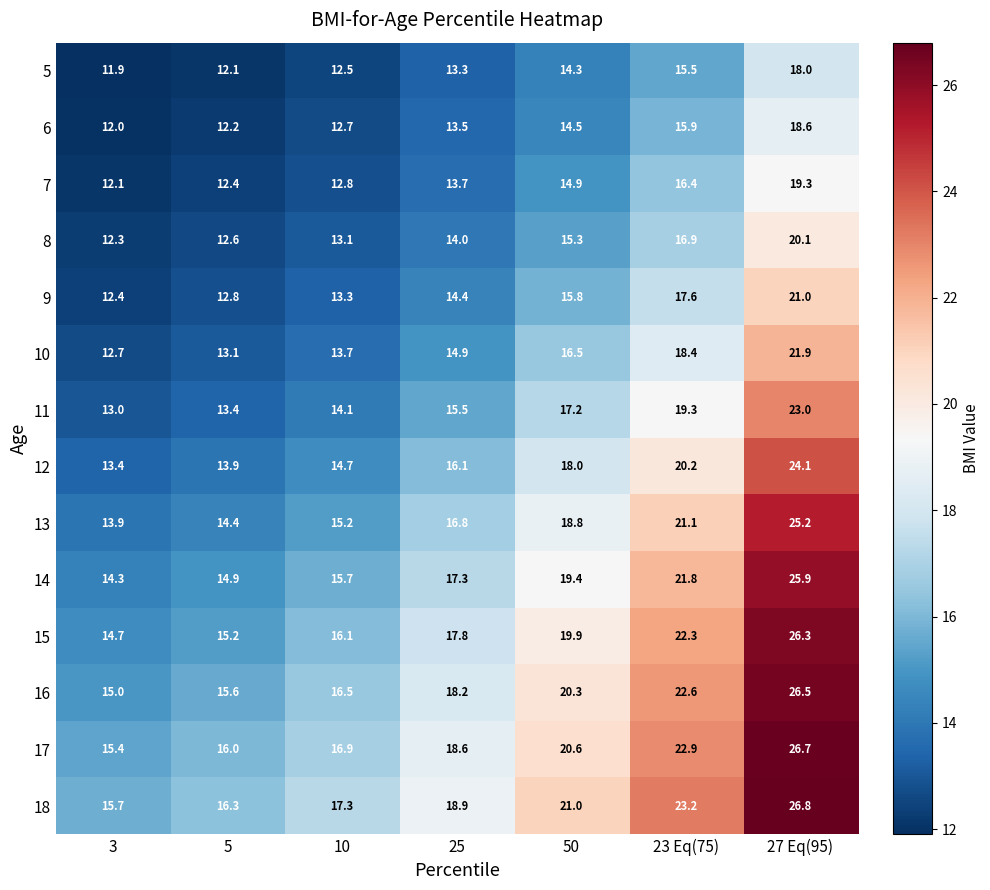

Where is 7 nearest to the value 15?

50